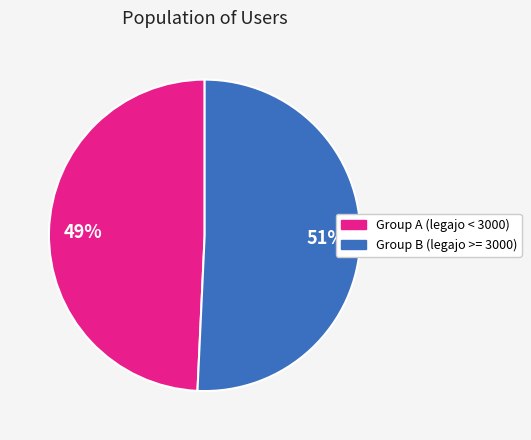

Is there any slice that represents more than half of the pie?

Yes